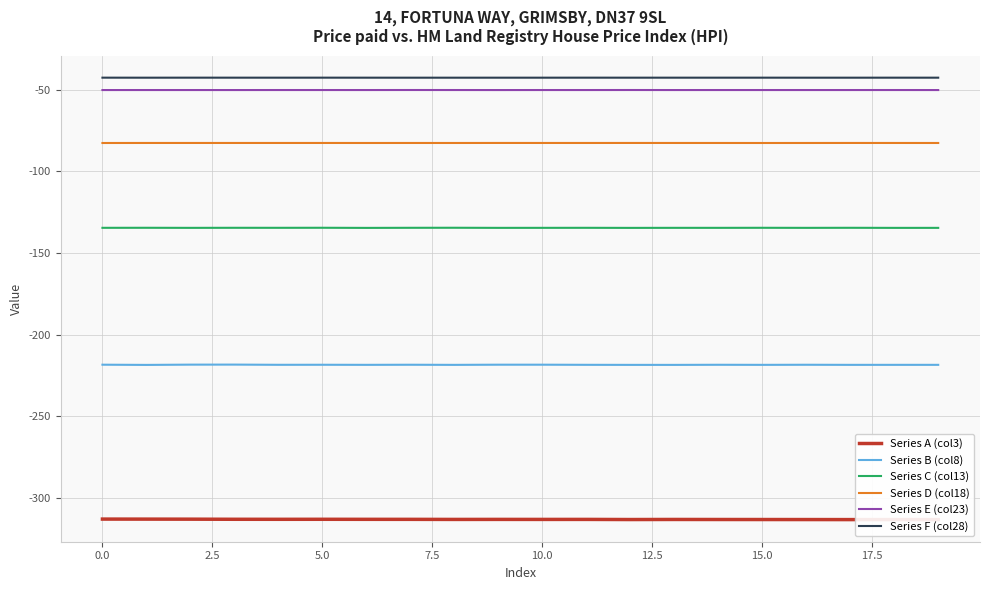

True or false: Series C (col13) and Series D (col18) cross at least once.

False